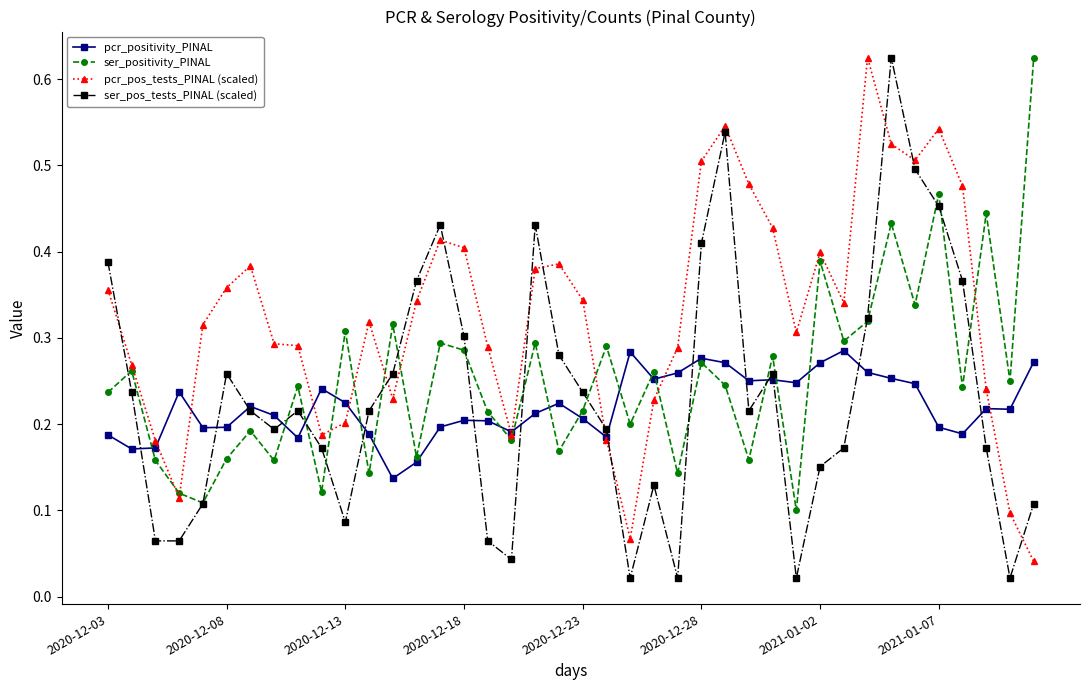

In ser_positivity_PINAL, how many points are lower than both neighbors (excluding endpoints)?

15